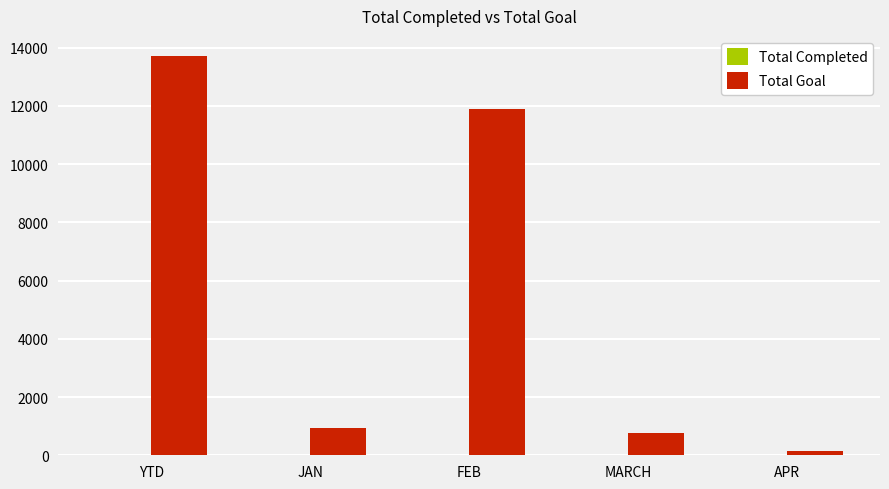

The Total Goal series shows 13721 at YTD. True or false?

True